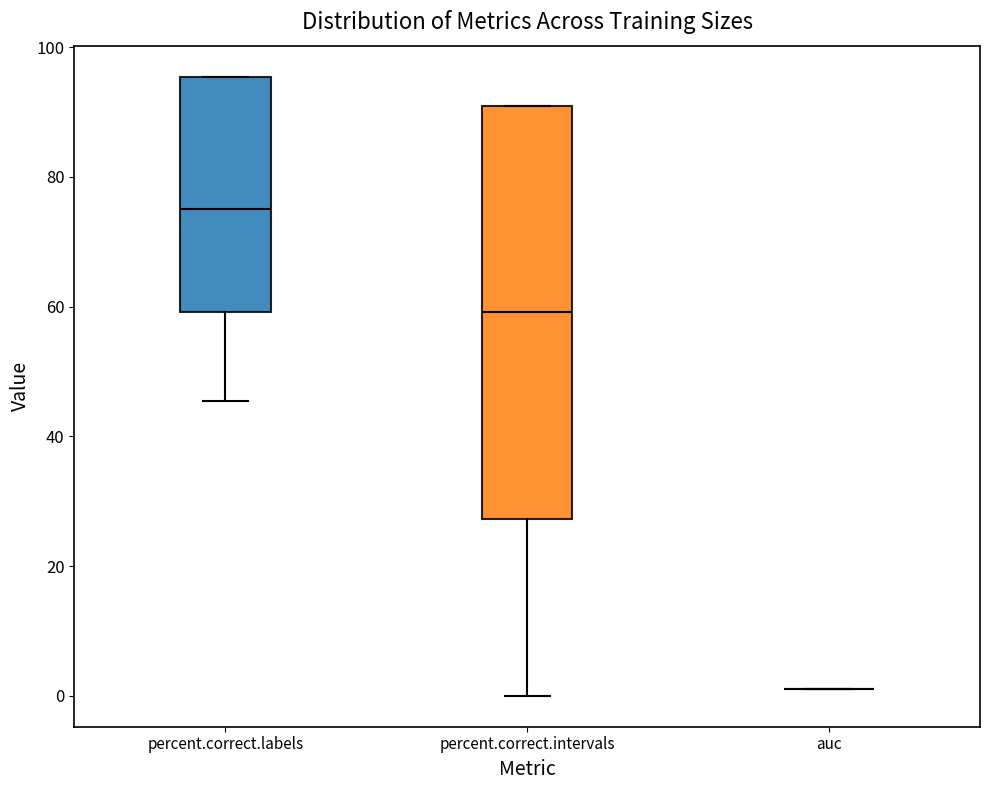

Which box is the tallest, from its lower edge to its upper edge?

percent.correct.intervals